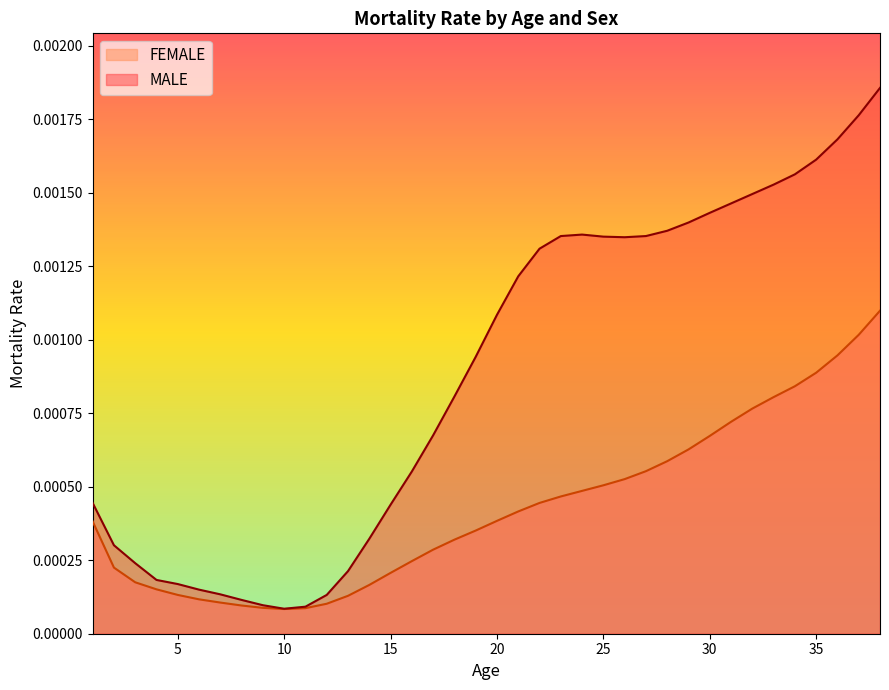

How many lines are shown in the chart?

2